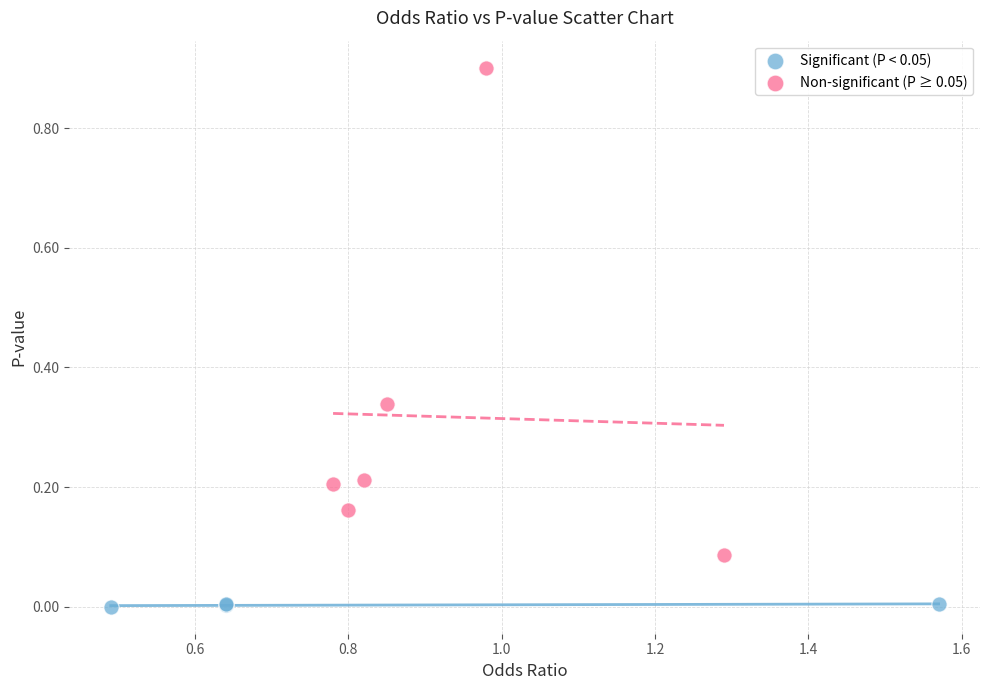

Which series reaches the maximum Y coordinate?

Non-significant (P ≥ 0.05)